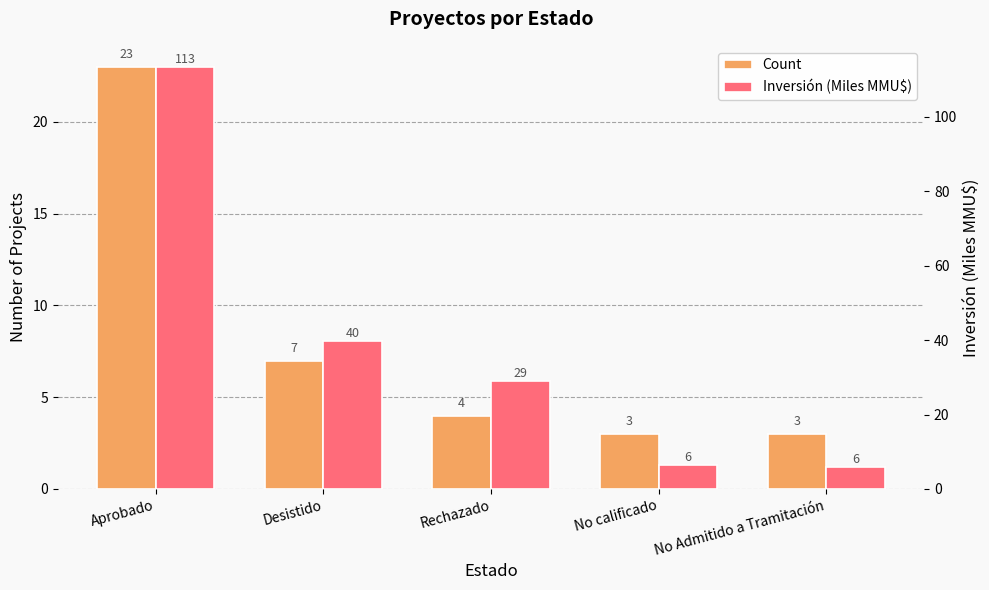

What is the difference between the second highest and minimum values in the Inversión (Miles MMU$) series?

33.8